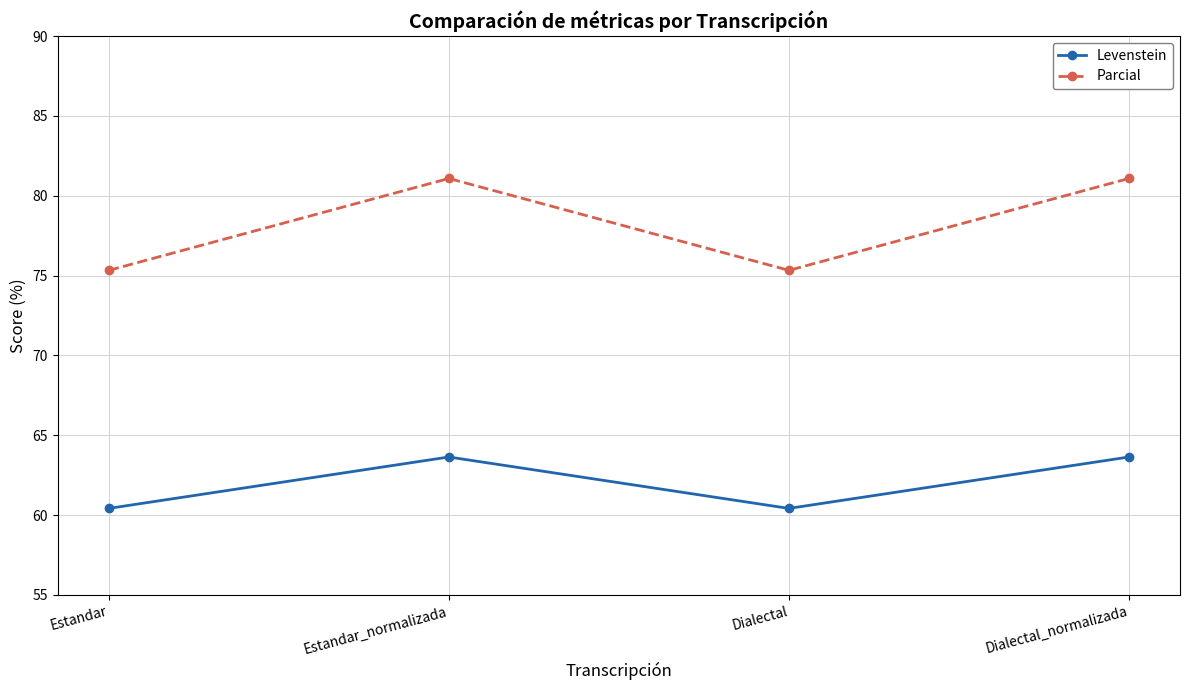

What is the smallest value displayed?

60.4